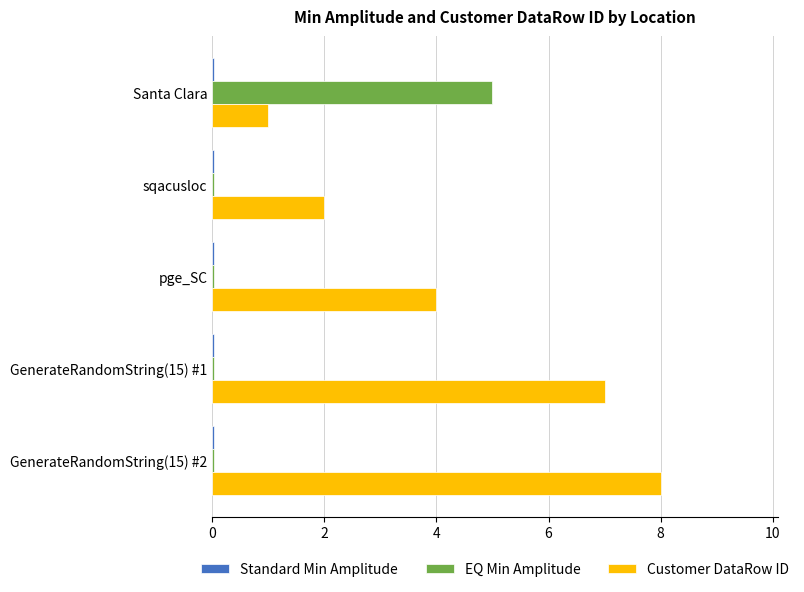

Which series has the largest total across all categories?

Customer DataRow ID